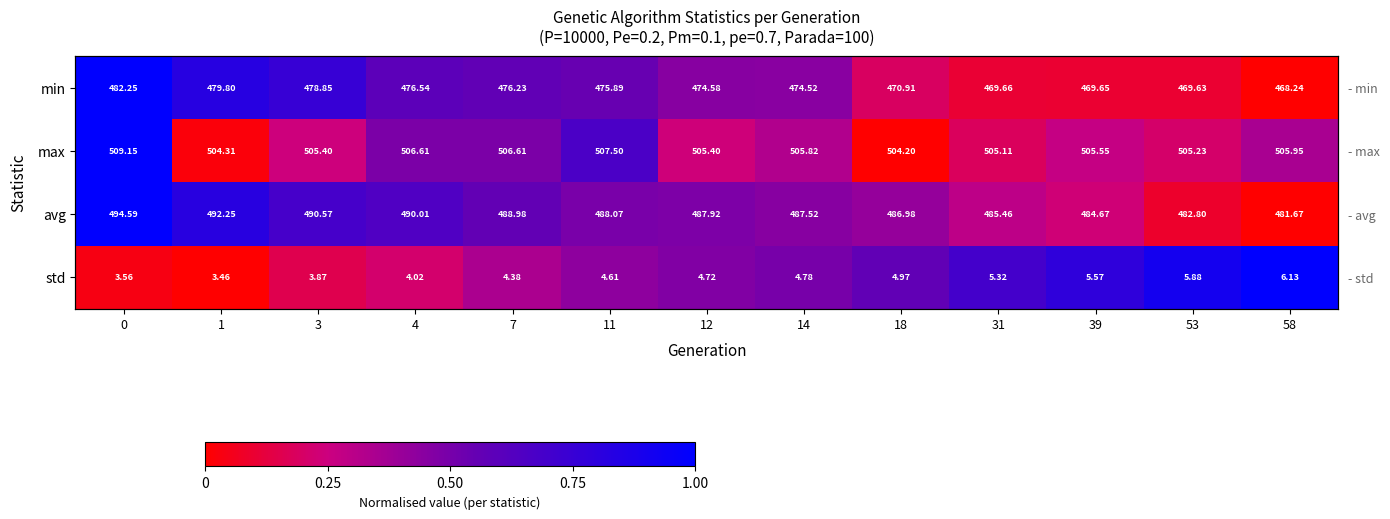

List the labels in order of avg value, largest first.

0, 1, 3, 4, 7, 11, 12, 14, 18, 31, 39, 53, 58